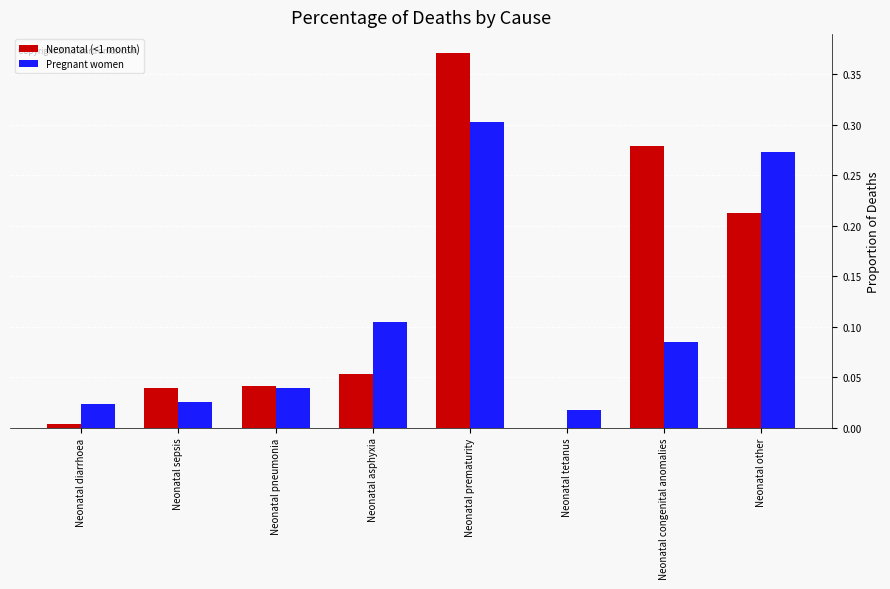

The Neonatal (<1 month) series shows 0.6 at Neonatal prematurity. True or false?

False